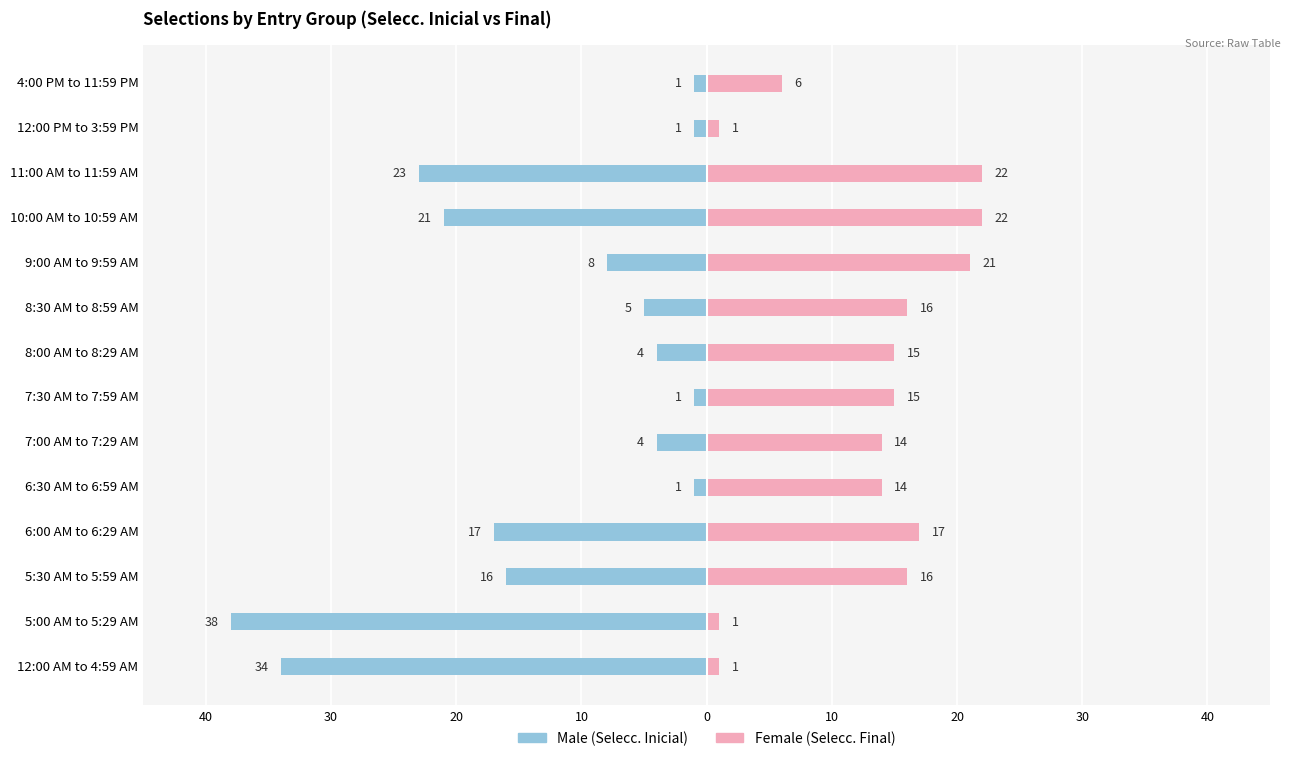

What are all the series names shown in the legend?

Male, Female